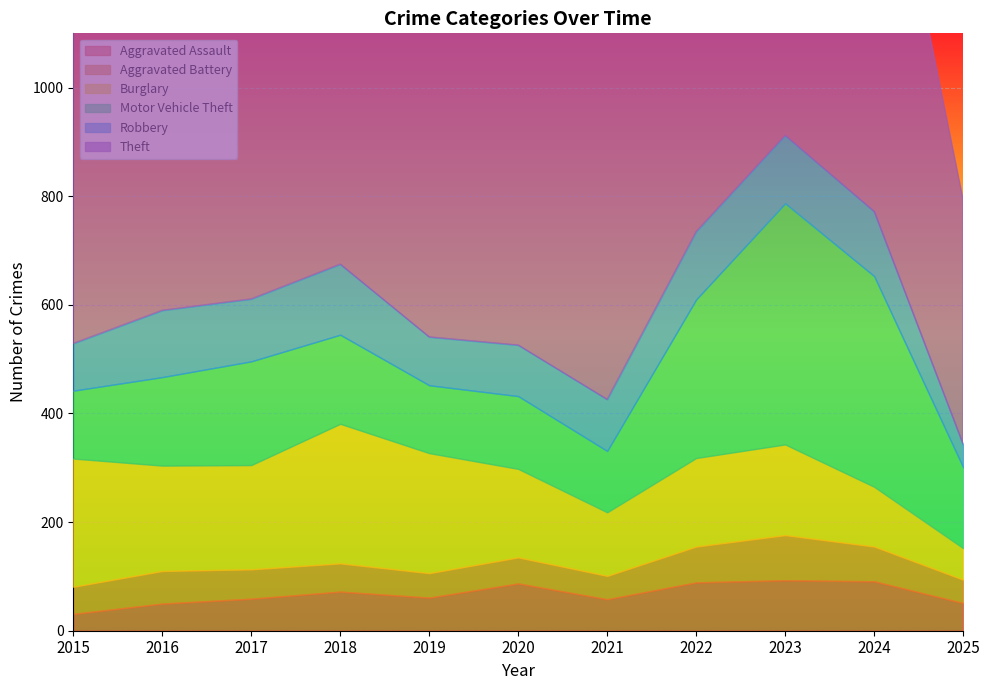

What is the difference between the highest and lowest values at 2023?

778